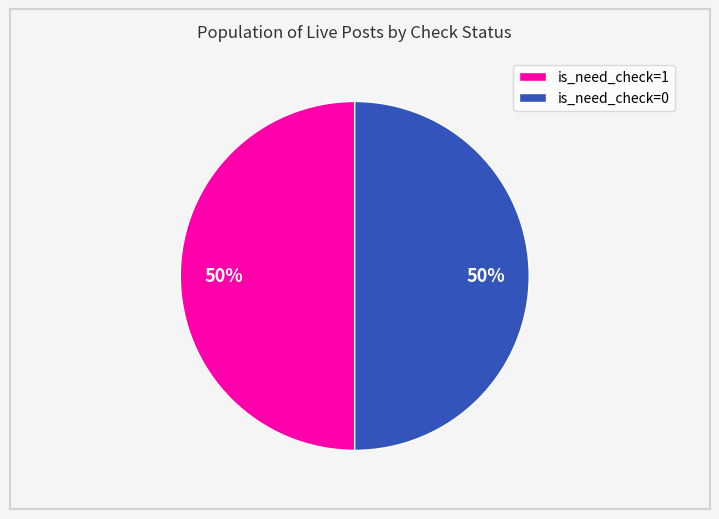

What percentage is the is_need_check=1 slice, to the nearest percent?

50%